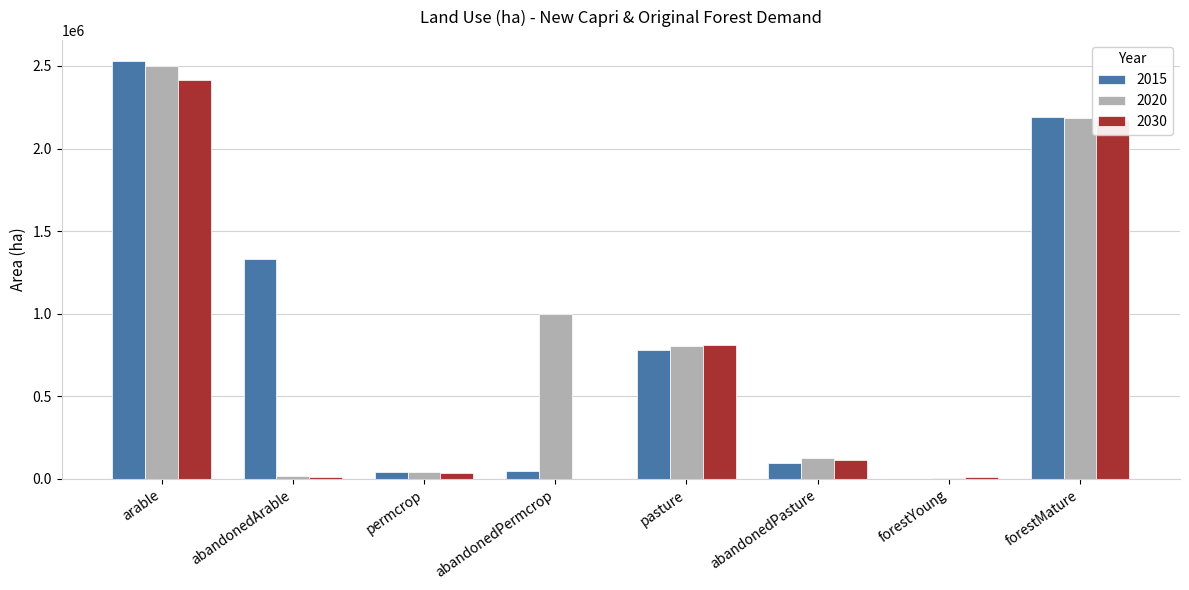

At which label does 2015 reach its peak?

arable